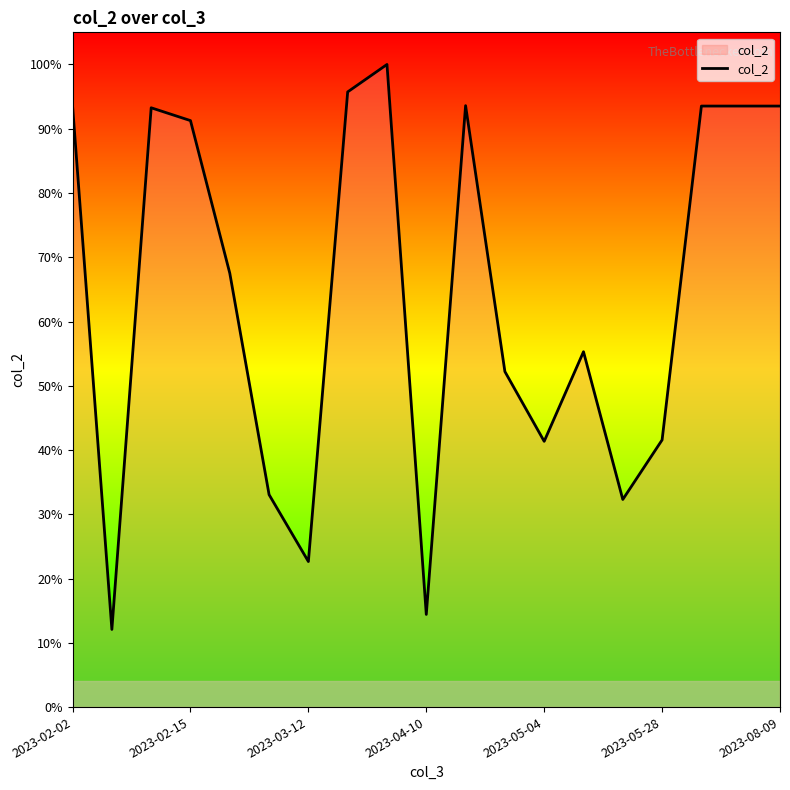

Does the chart display data point markers on the line(s)?

No